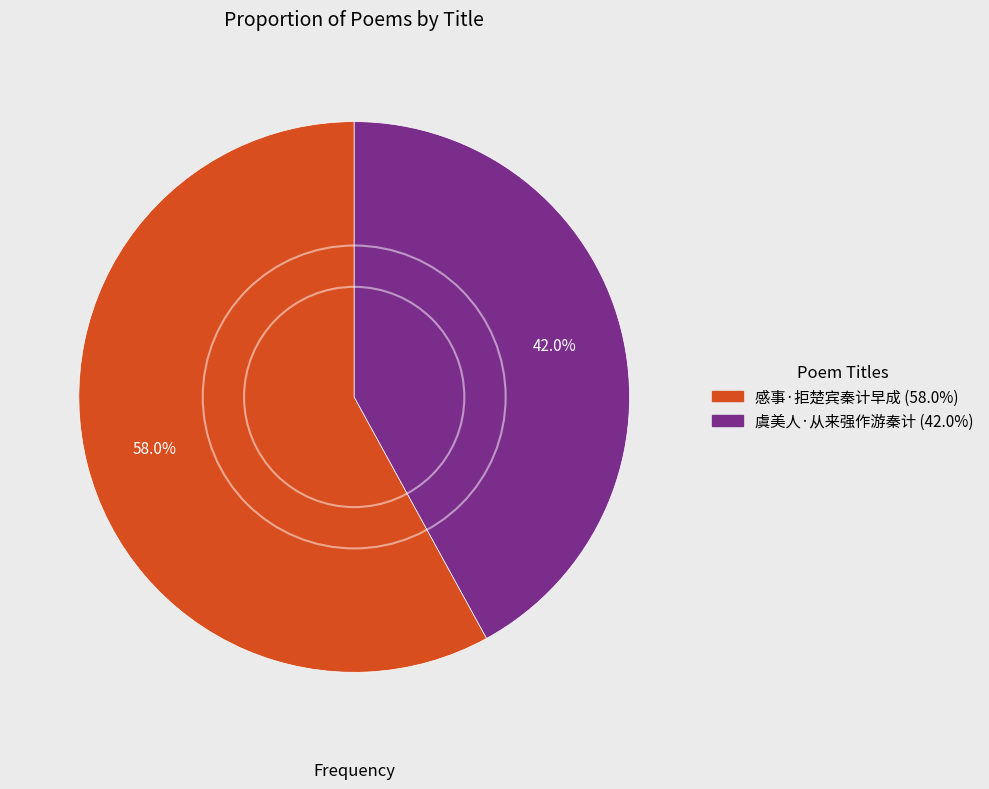

Does any single category account for the majority?

Yes